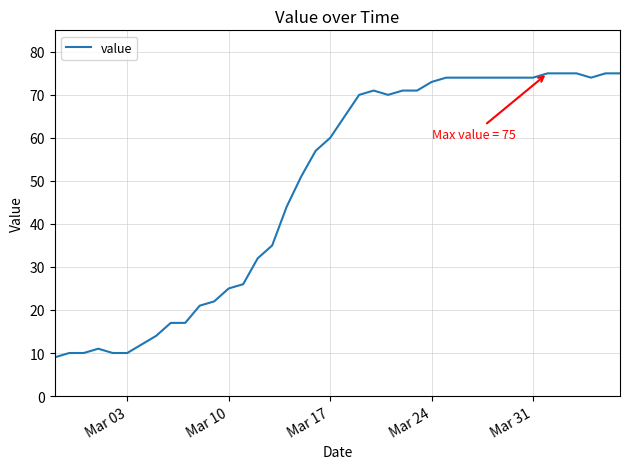

What is the difference between the maximum and minimum values?

66